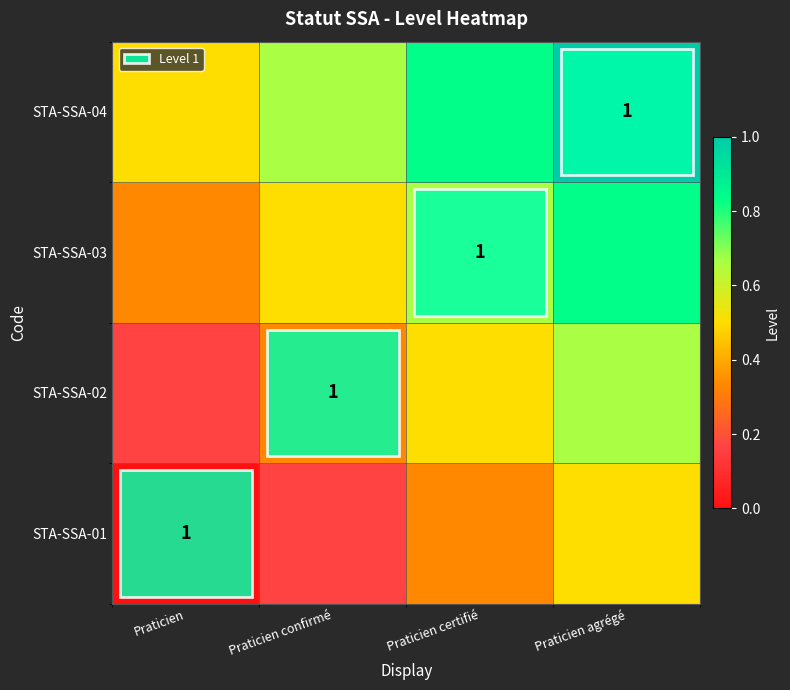

Which series has the largest range (max minus min)?

STA-SSA-01